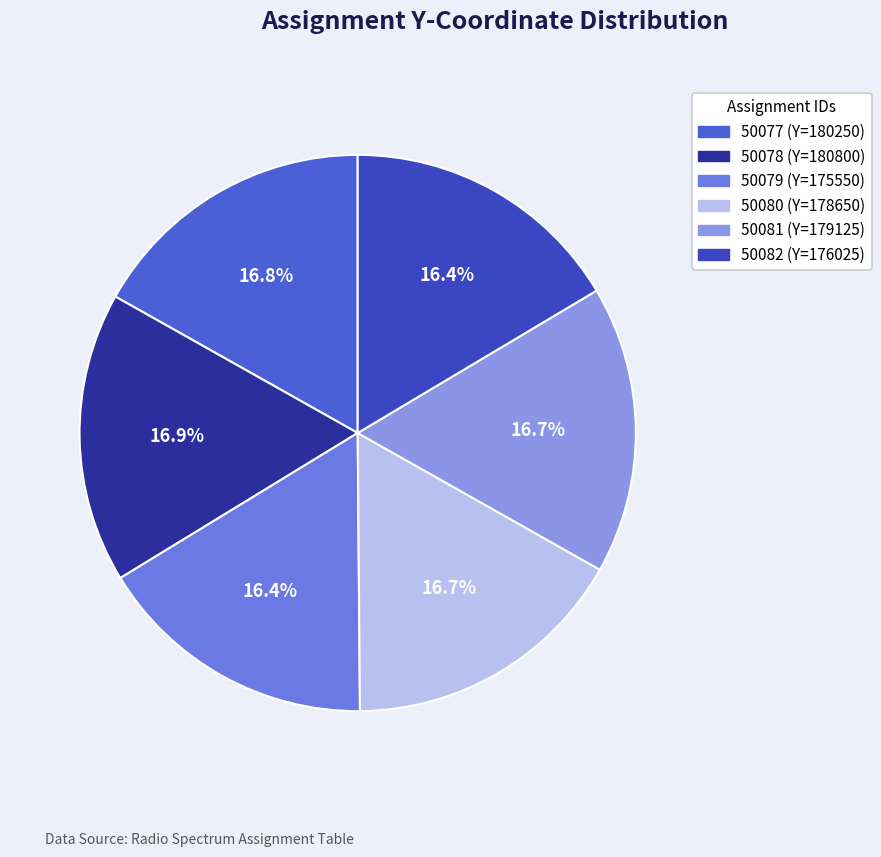

Count the number of slices in the pie.

6